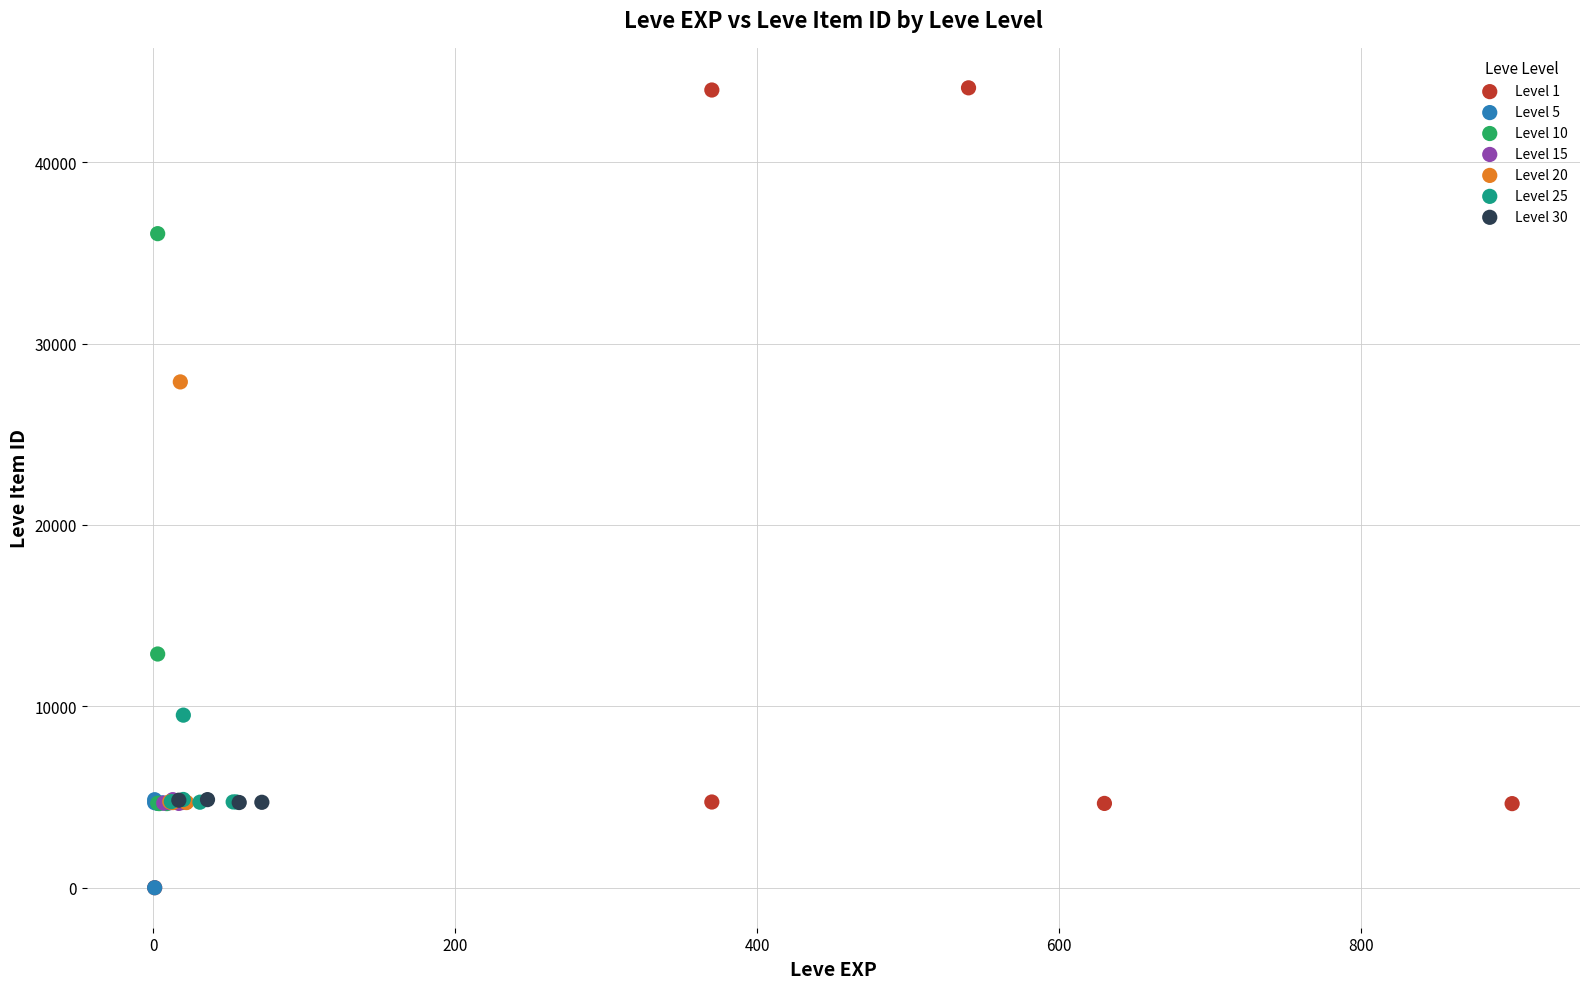

Which series reaches the maximum Y coordinate?

Level 1